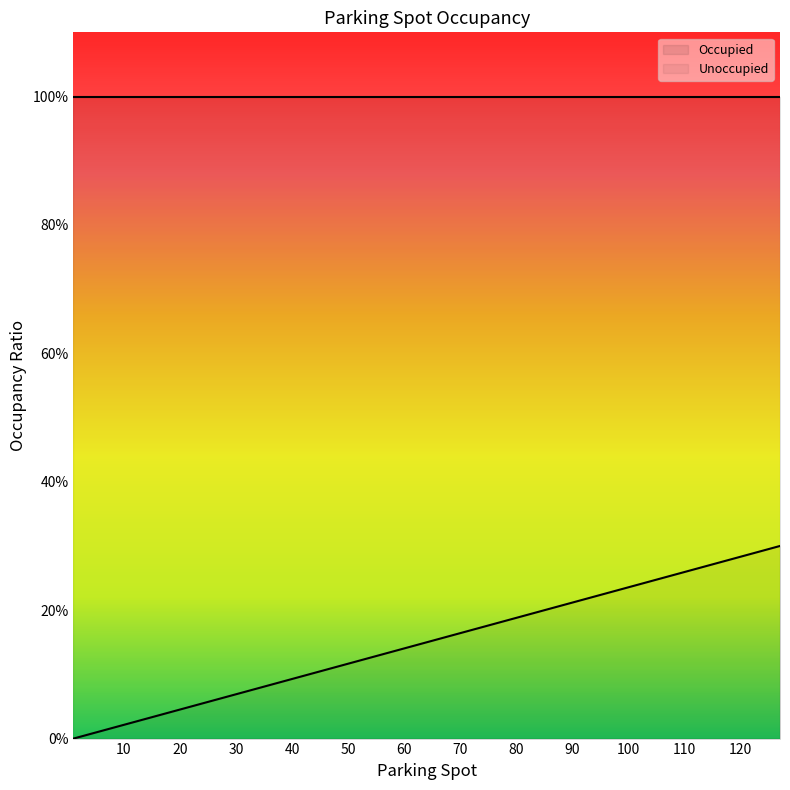

How many positive values are there?

1